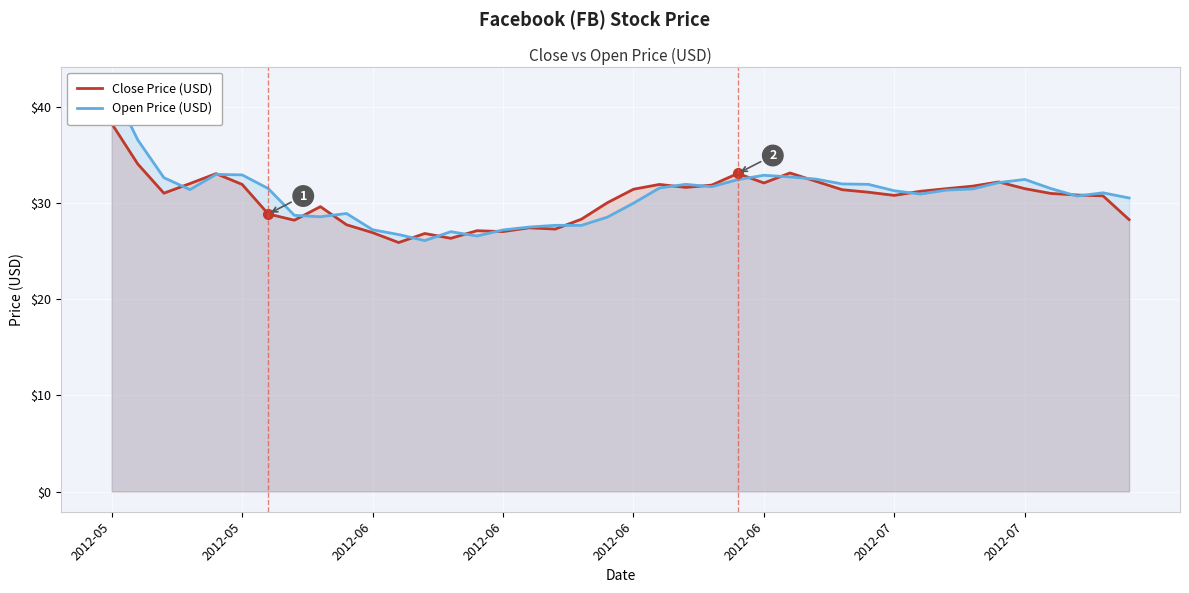

At which label is Close Price (USD) closest to 32?

2012-06